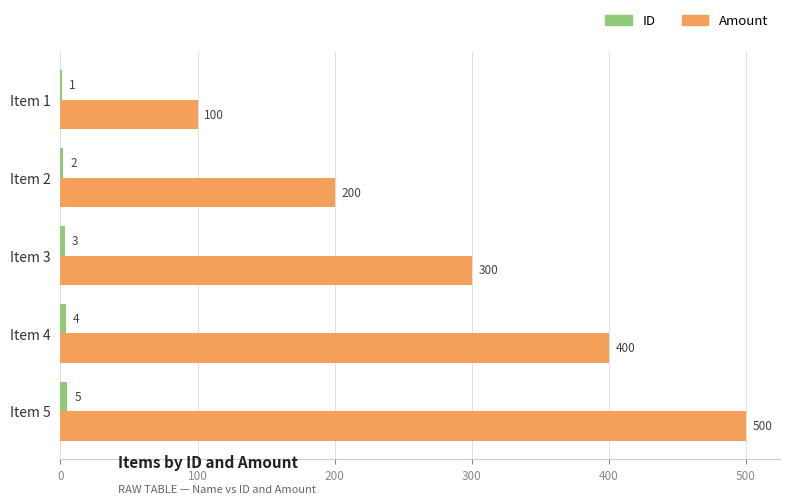

Which series changed the most between Item 1 and Item 3?

Amount